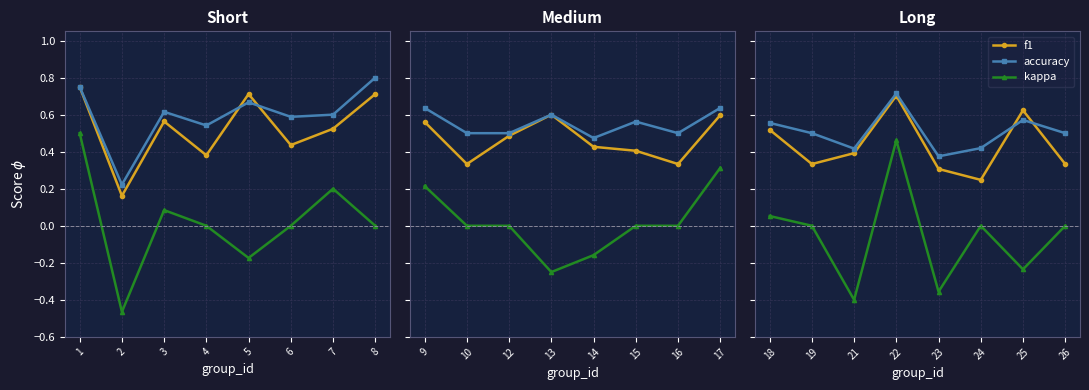

Does the chart display data point markers on the line(s)?

Yes